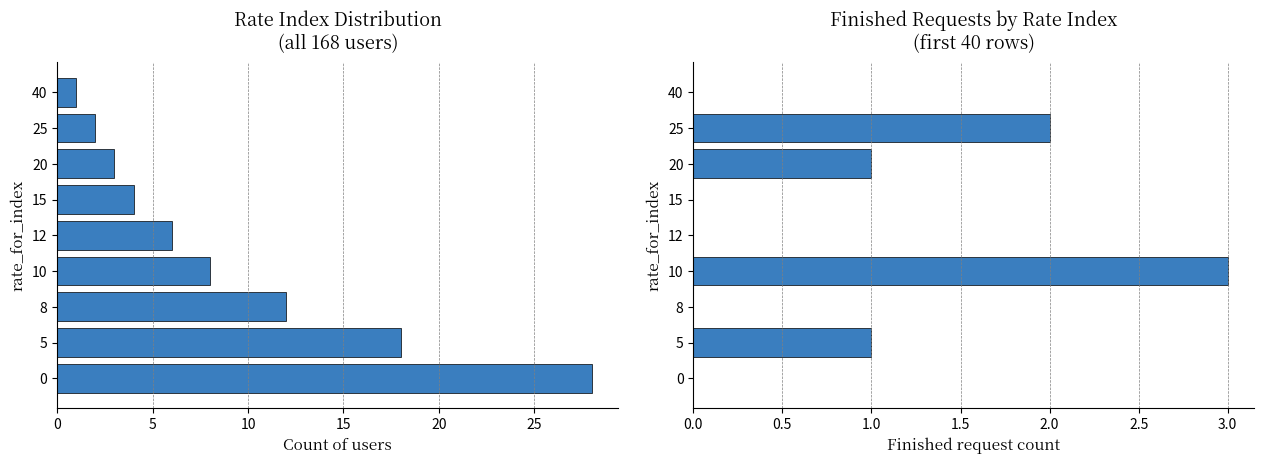

What is the difference between the maximum and minimum values in the Finished requests series?

3